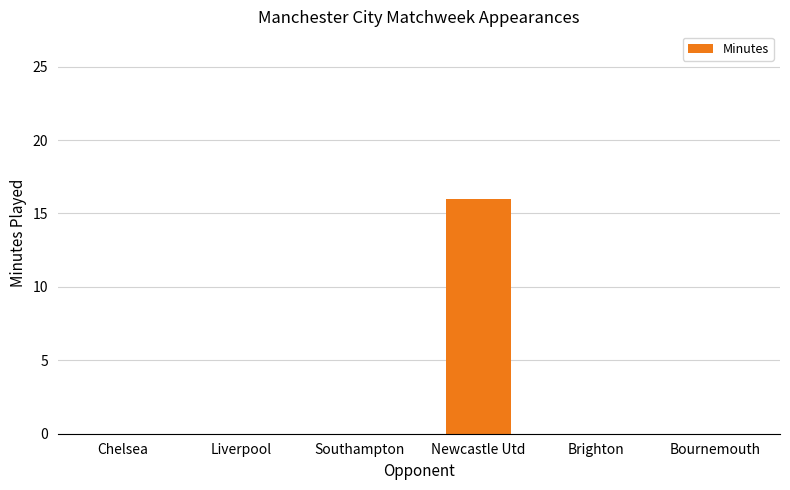

What is the sum of all values?

16